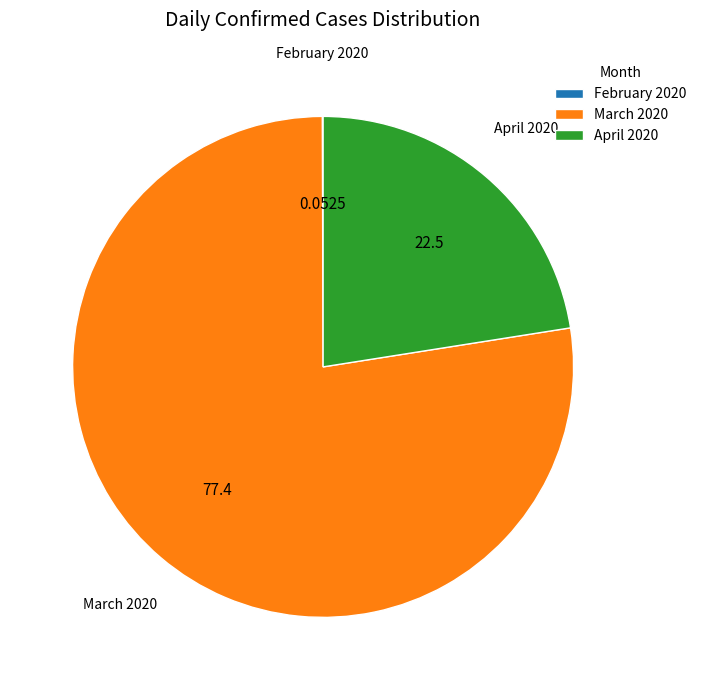

Do March 2020 and April 2020 together represent more than half of the pie?

Yes